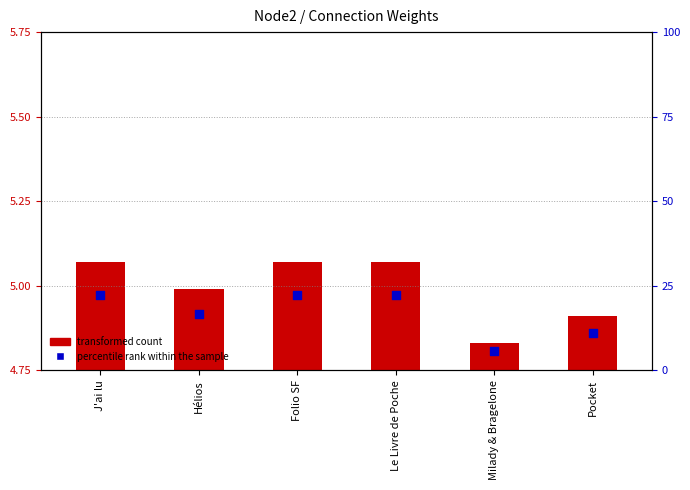

Which has a higher value, Milady & Bragelone or J'ai lu?

J'ai lu